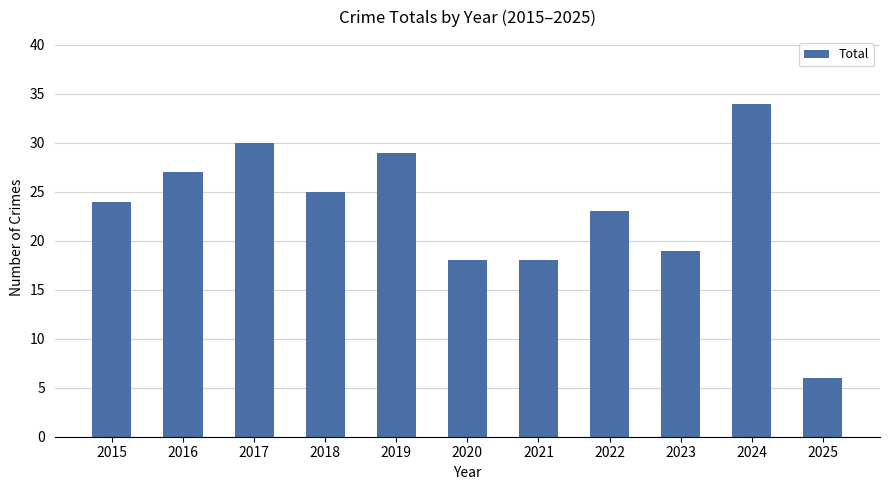

What is the sum of the values at 2018 and 2022?

48